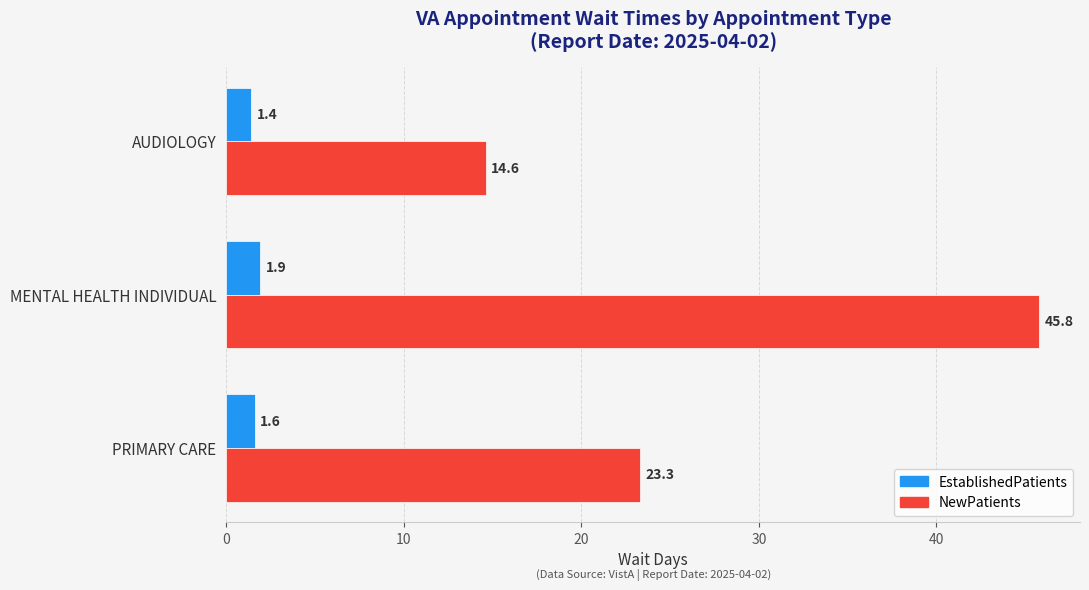

What is the difference between the maximum and minimum values in the EstablishedPatients series?

0.5